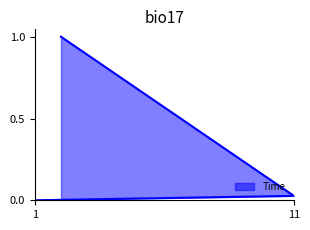

How many lines are shown in the chart?

1